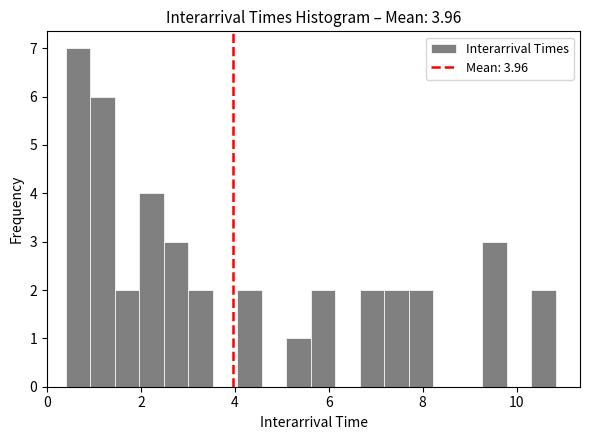

Read against the x-axis, roughly where is the centre of the tallest bar?

0.6